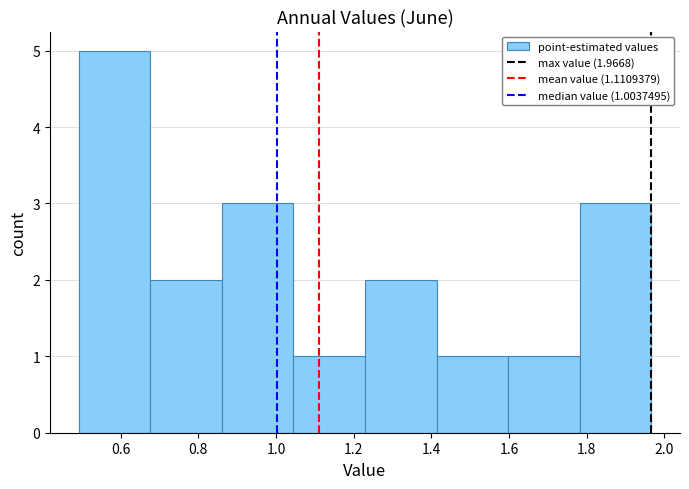

Over which range of the x-axis is the bar tallest?

0.50 to 0.68